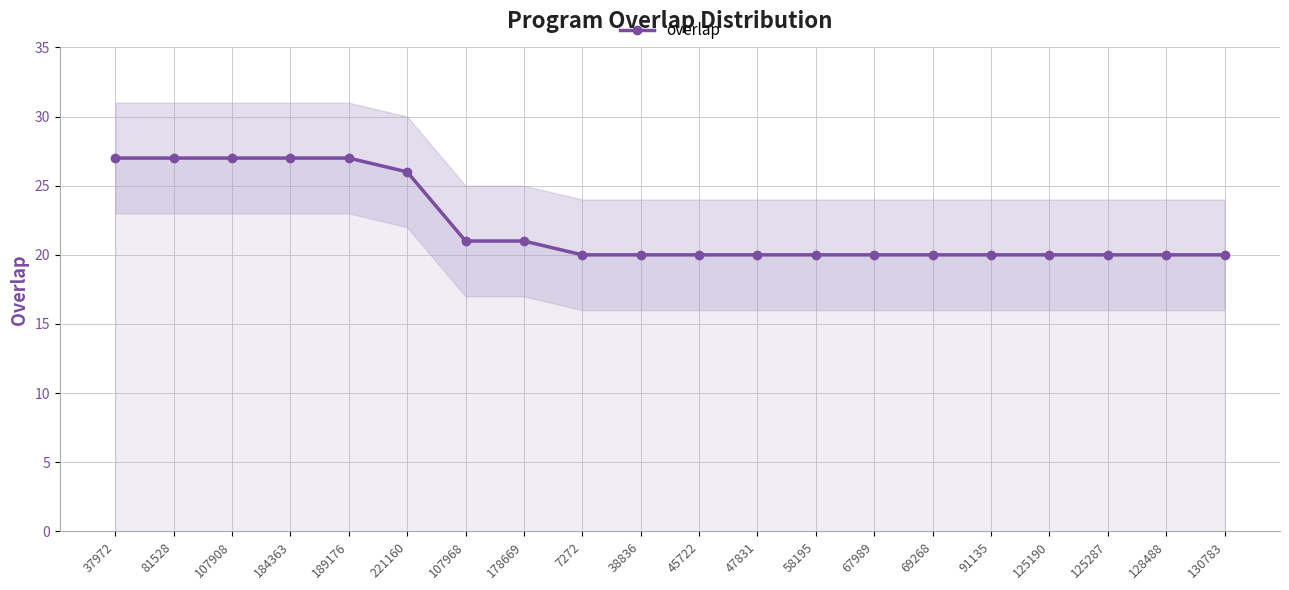

What is the smallest value displayed?

20